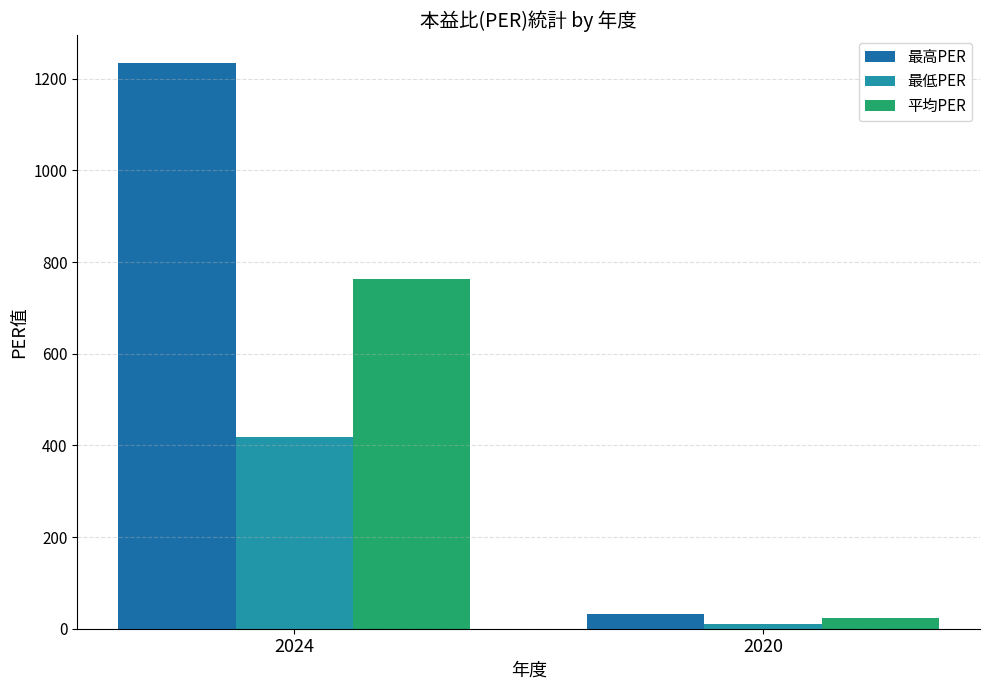

Reading left to right, extract all data points from this chart.

最高PER: 2024=1234.0	2020=33.2
最低PER: 2024=418.0	2020=10.8
平均PER: 2024=762.0	2020=24.1